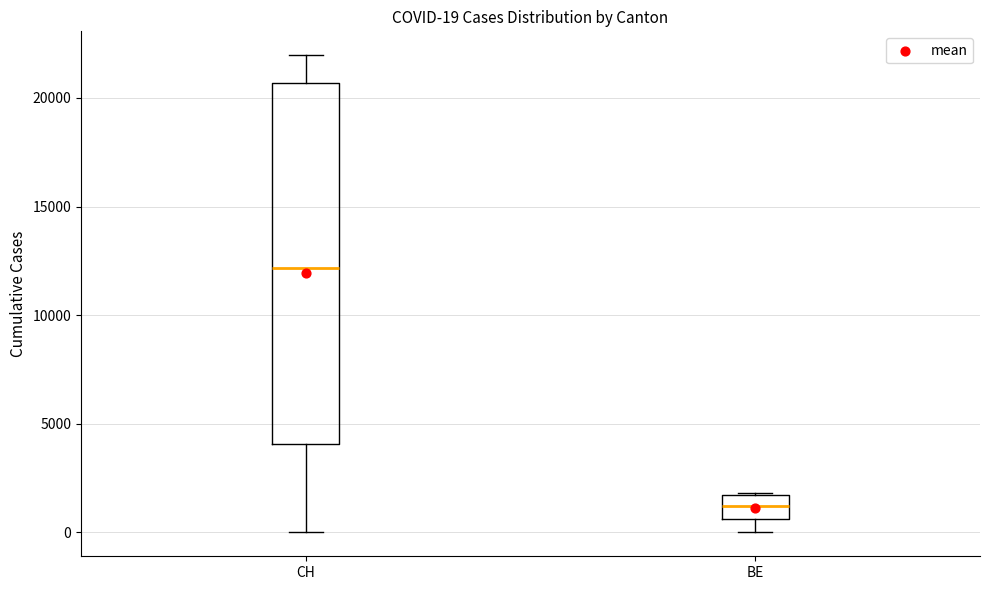

Which box's median line is the highest?

CH